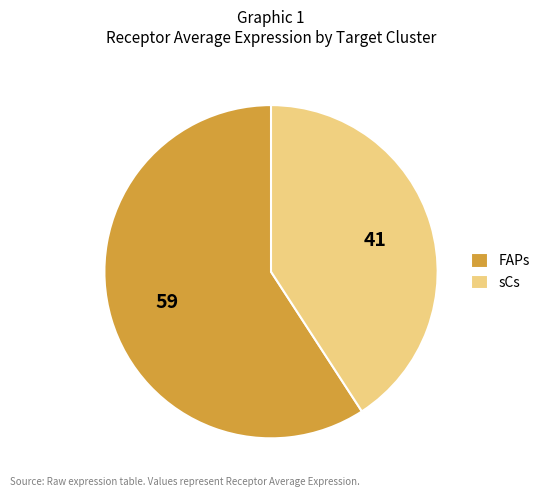

Between FAPs and sCs, which is larger?

FAPs